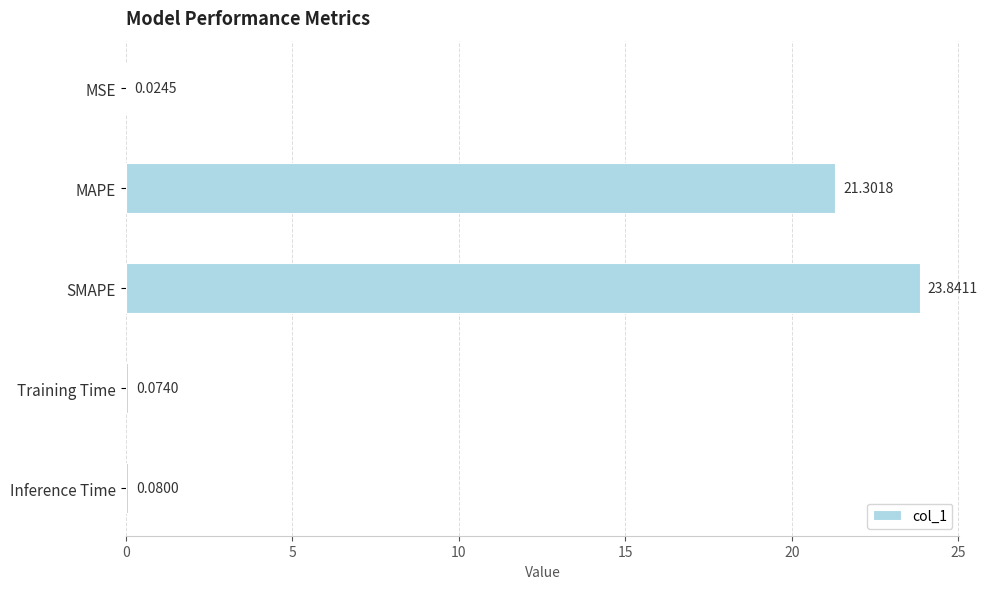

Which has a higher value, MSE or Inference Time?

Inference Time